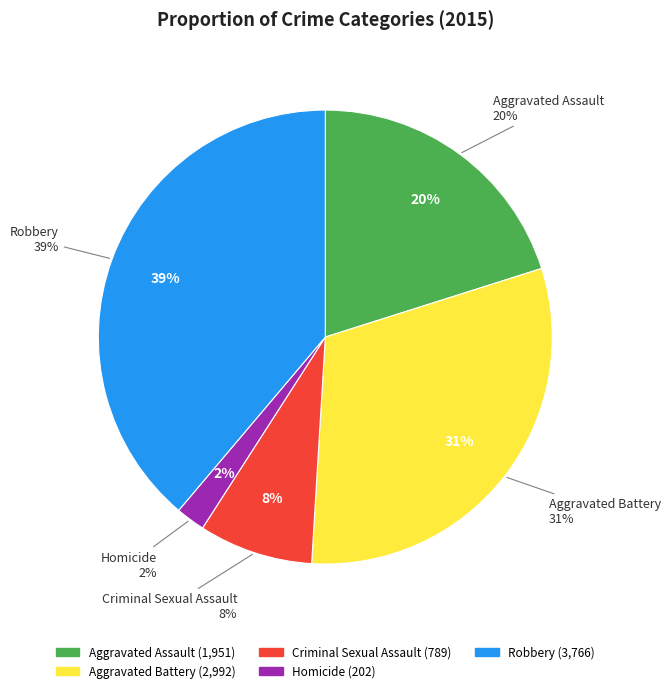

Which has a higher value, Aggravated Battery or Criminal Sexual Assault?

Aggravated Battery